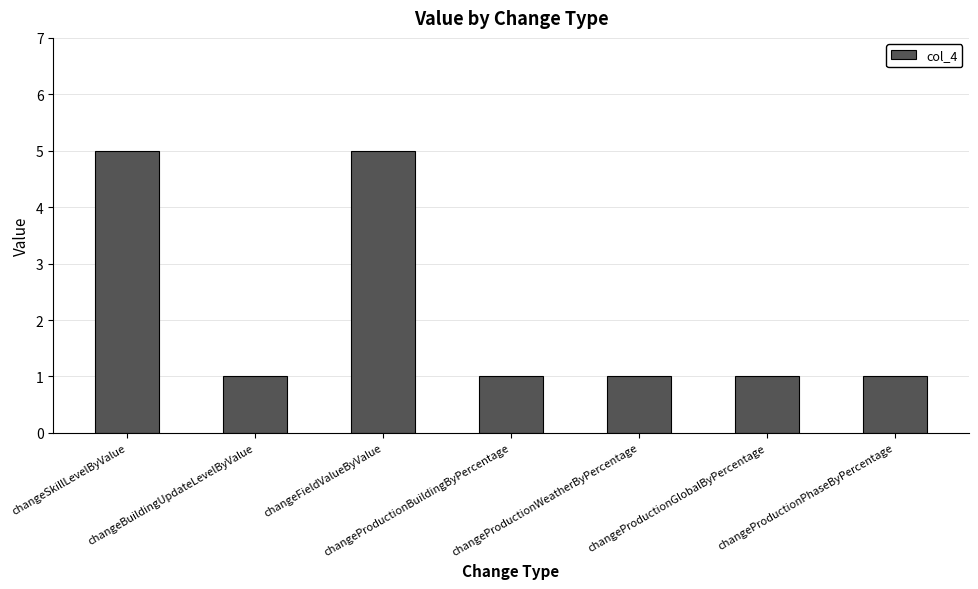

What is the label of the 1st bar from the right?

changeProductionPhaseByPercentage